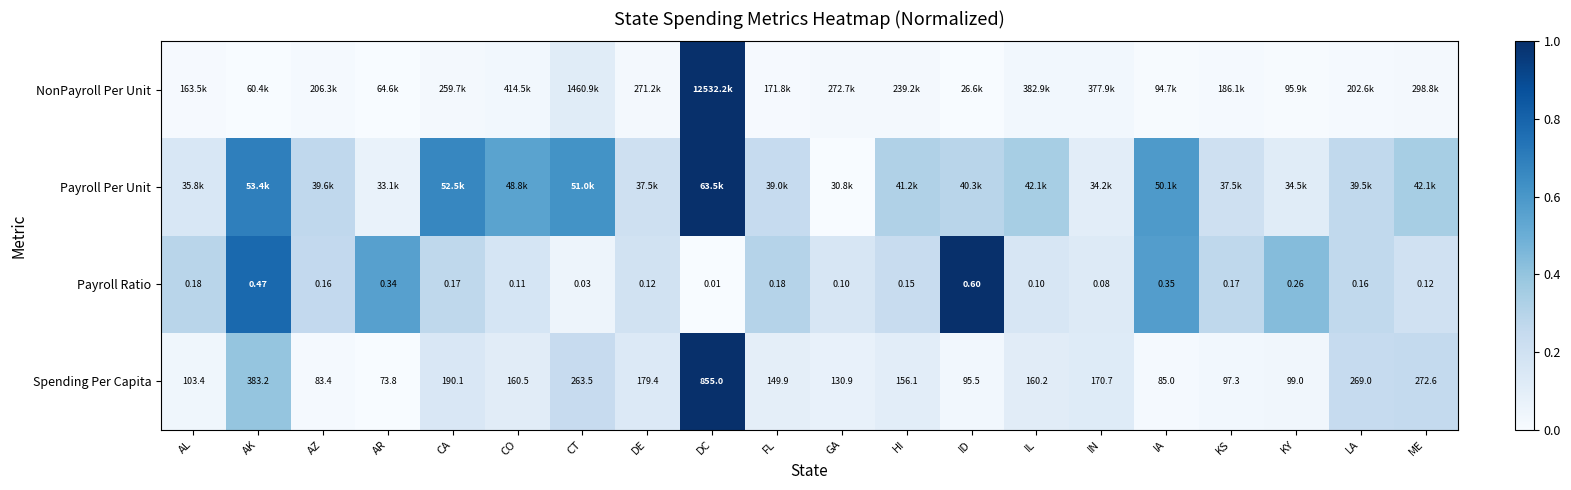

At how many categories does at least one series exceed 0?

20